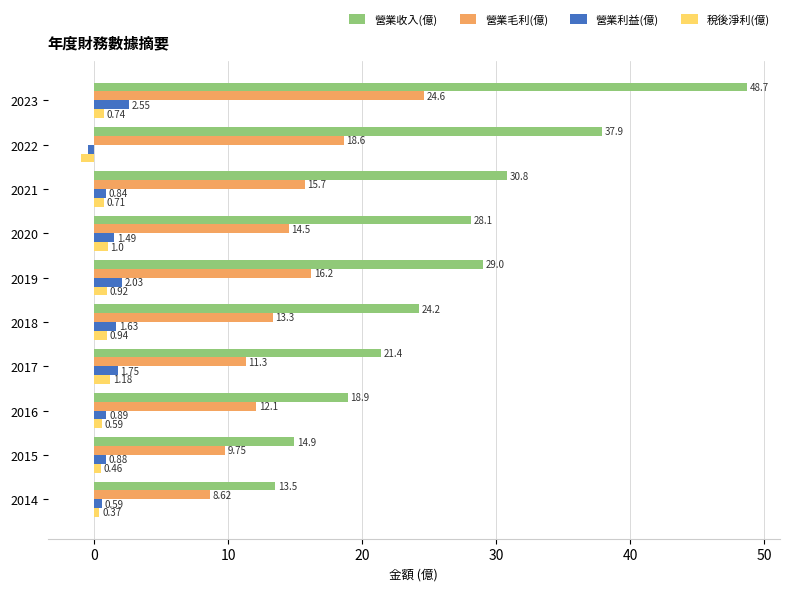

How many categories are shown in the chart?

10